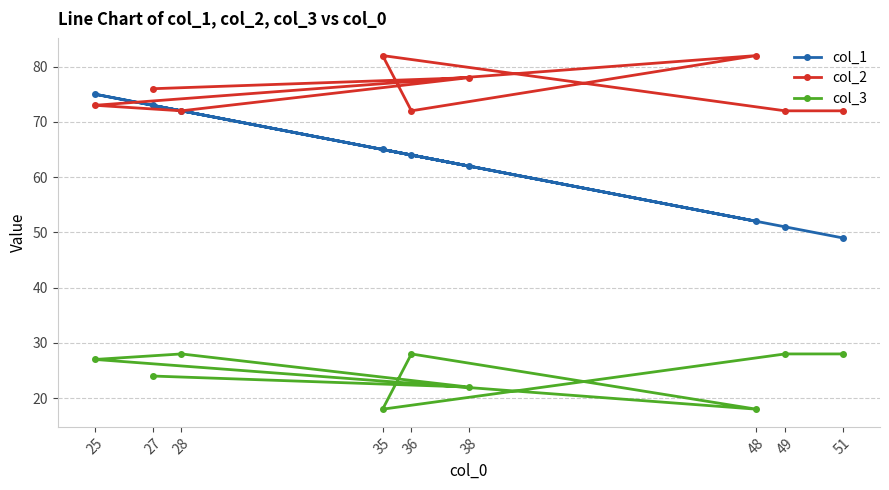

What is the difference between the maximum and second lowest values in the col_2 series?

10